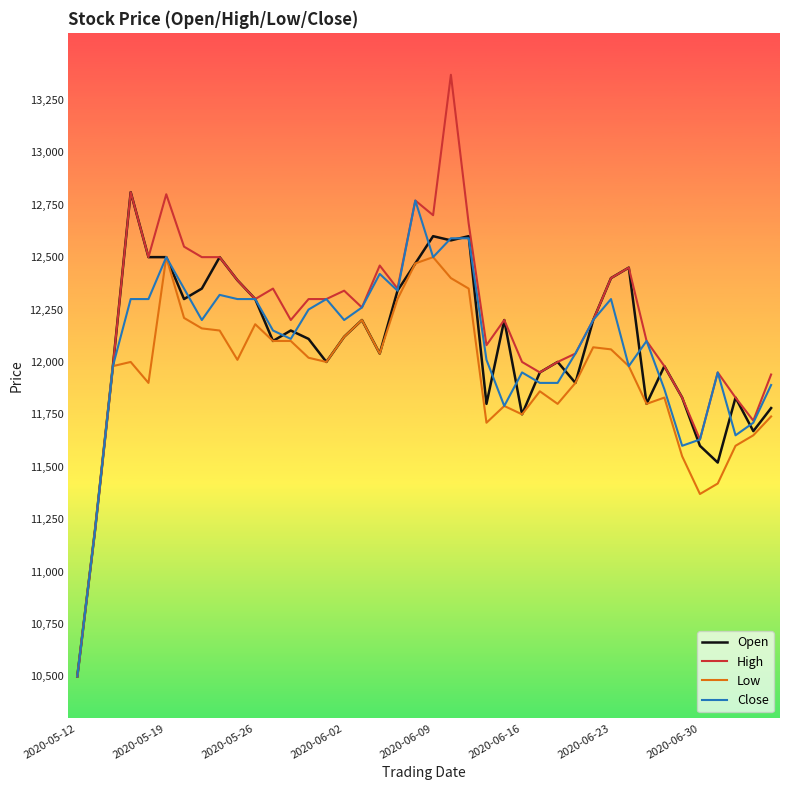

Which series has the largest range (max minus min)?

High